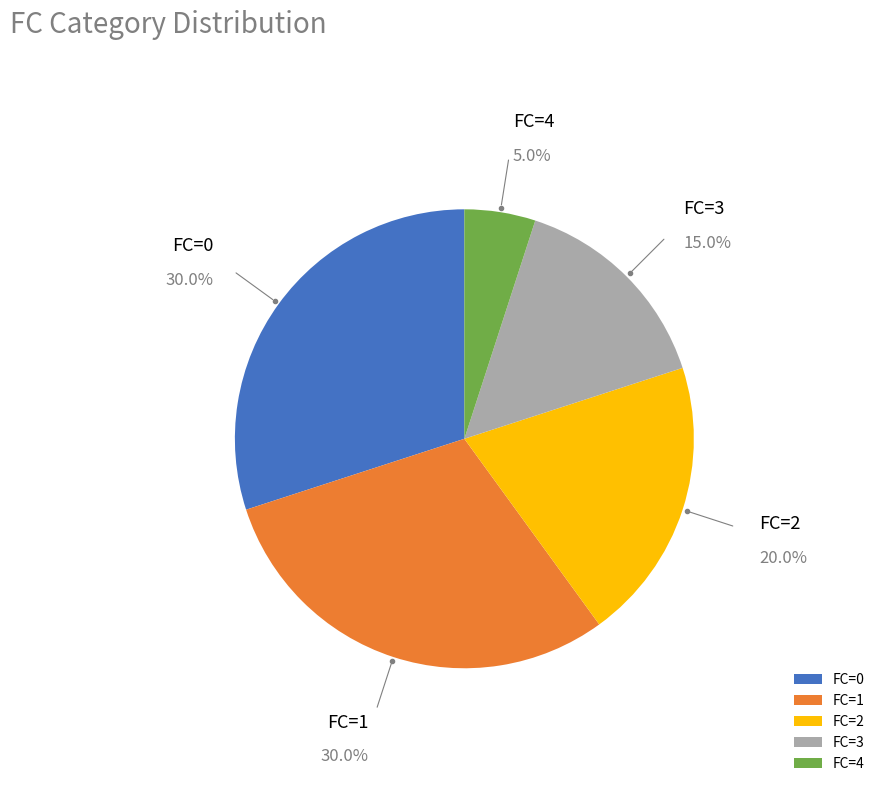

What is the total percentage of FC=4 and FC=3?

20.0%